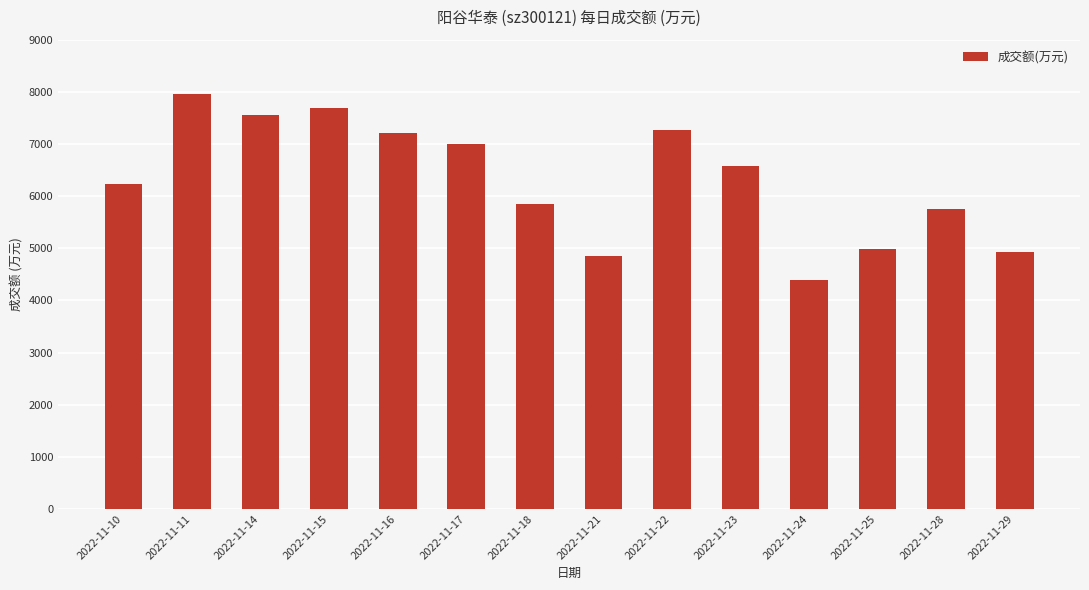

How many bars are there in total?

14